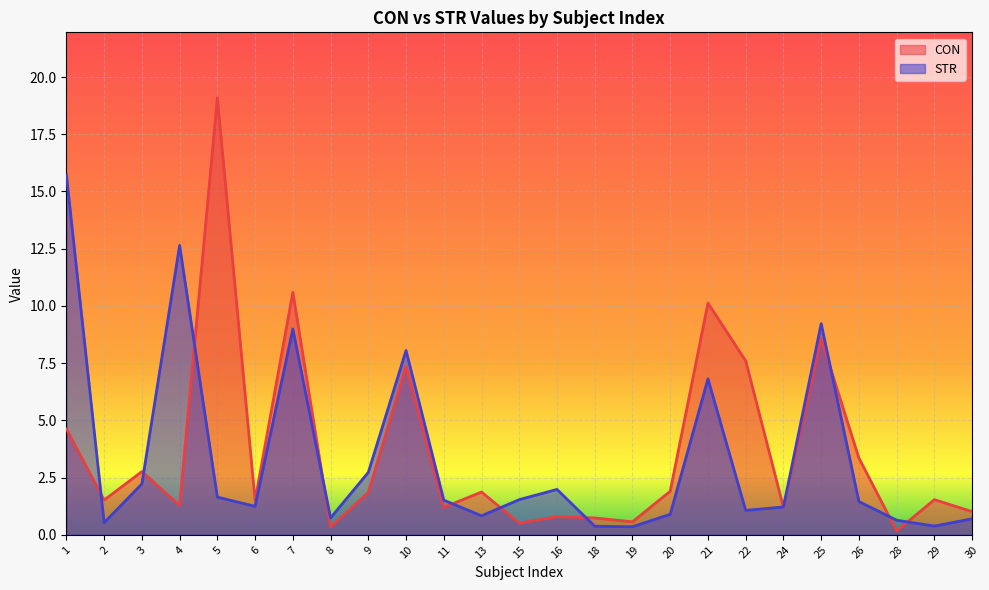

How many series are shown in this chart?

2